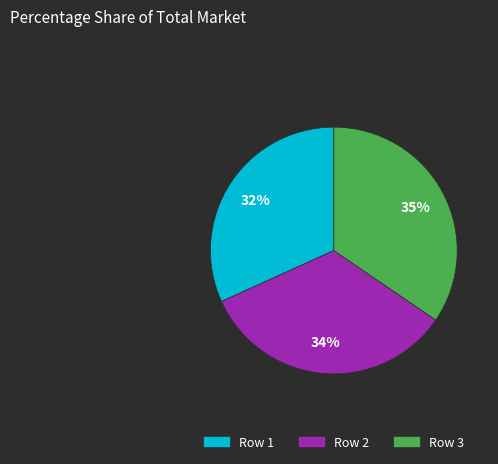

What percentage is the Row 1 slice, to the nearest percent?

32%